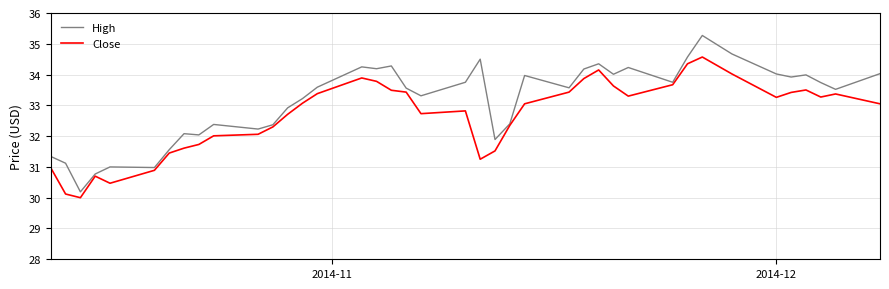

List the series in order of their overall mean, lowest first.

Close, High